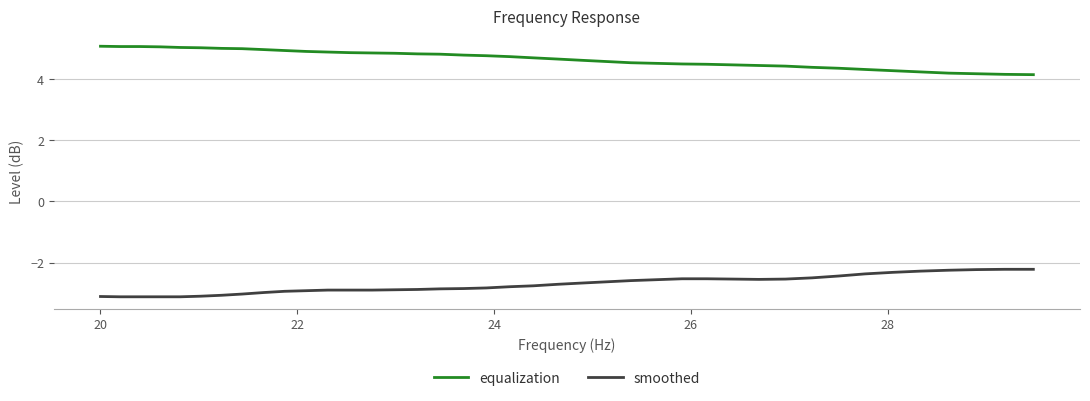

How many lines are shown in the chart?

2